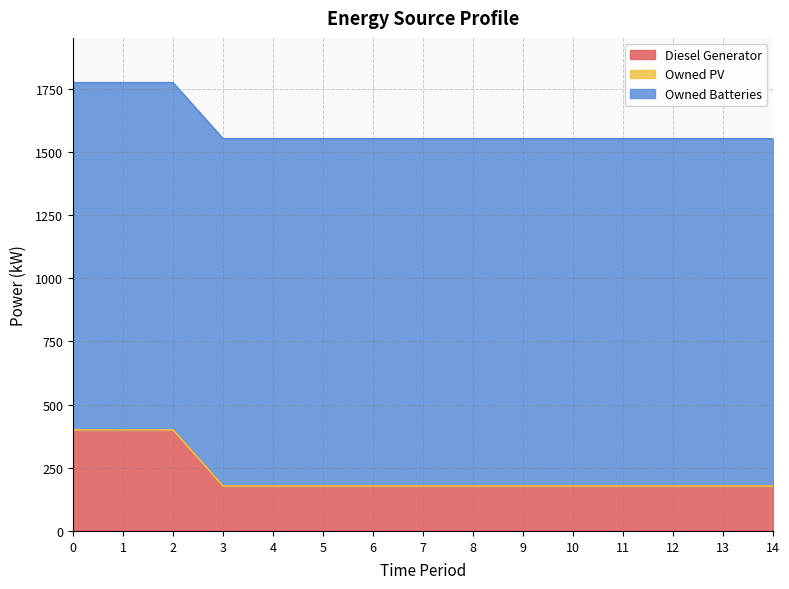

Which series has the largest range (max minus min)?

Diesel Generator